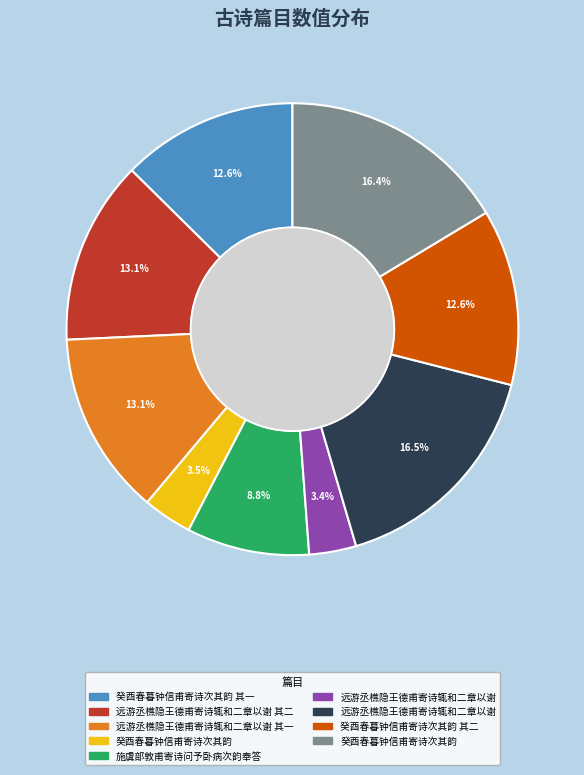

Is there any slice that represents more than half of the pie?

No